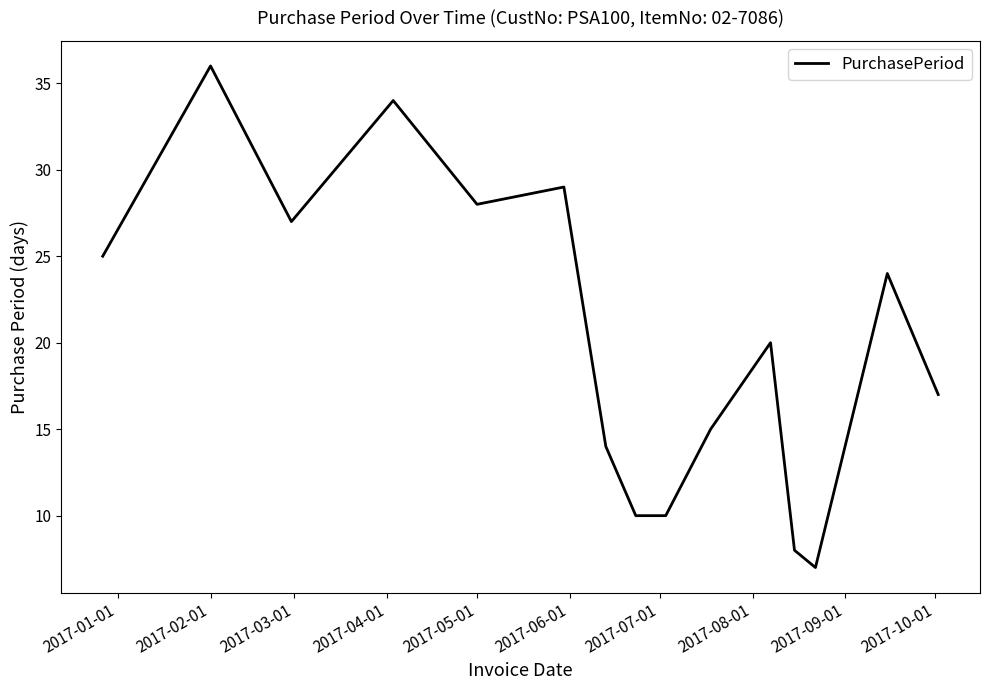

How many lines are shown in the chart?

1